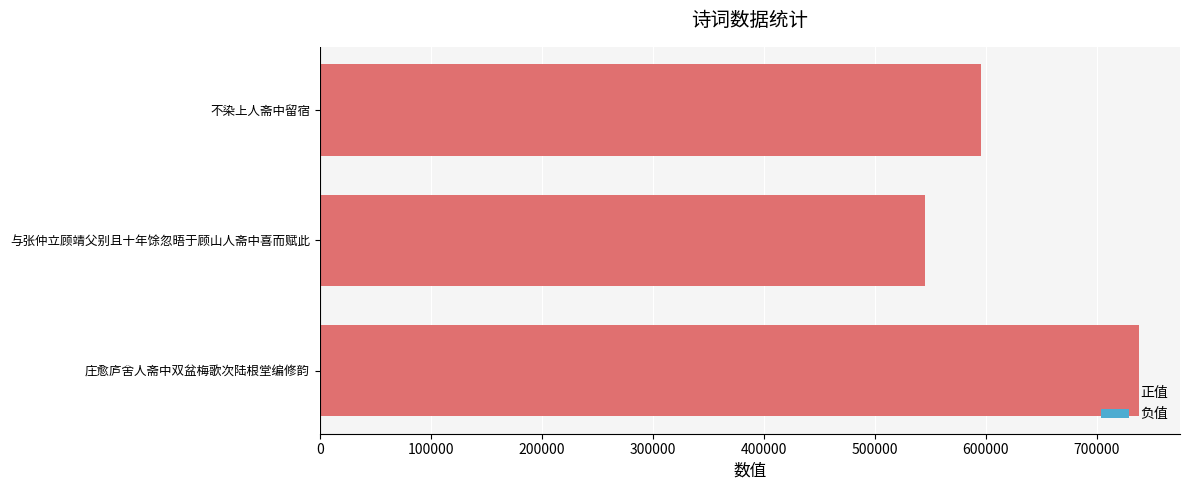

What is the minimum value shown in the chart?

545558